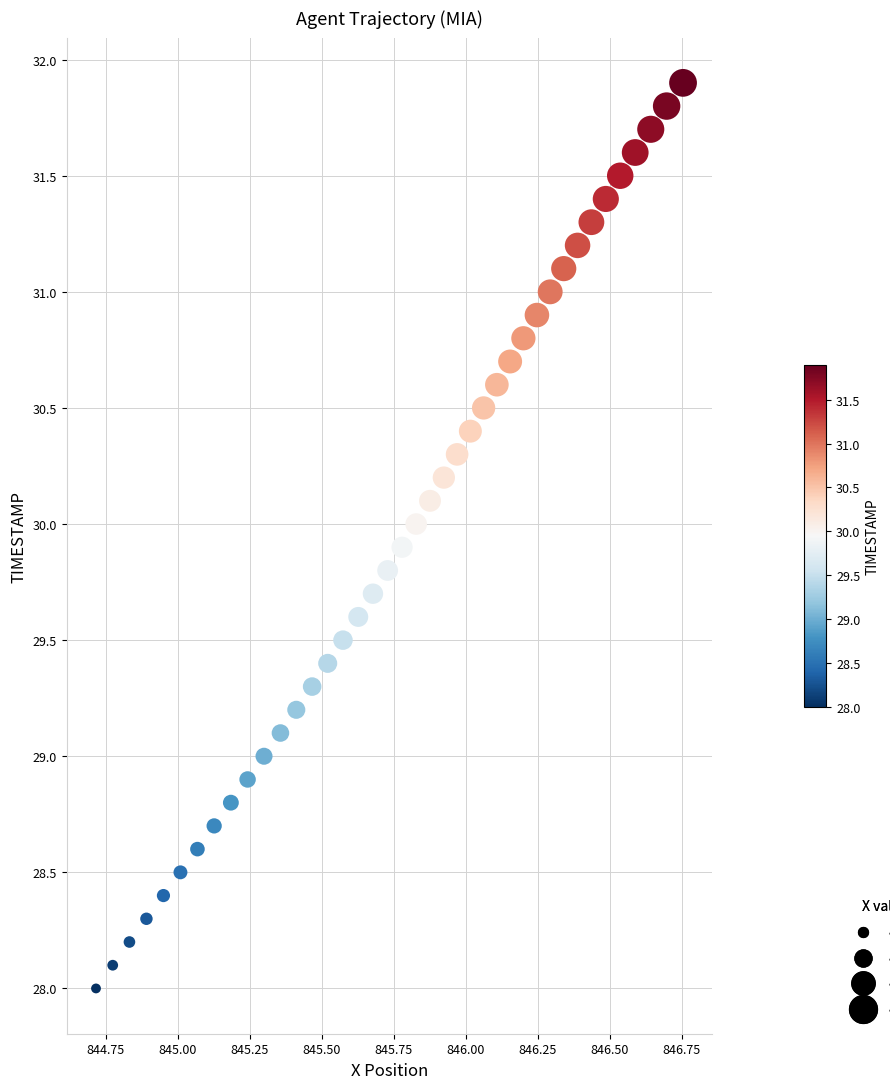

What is the range of X values (max minus min)?

2.0